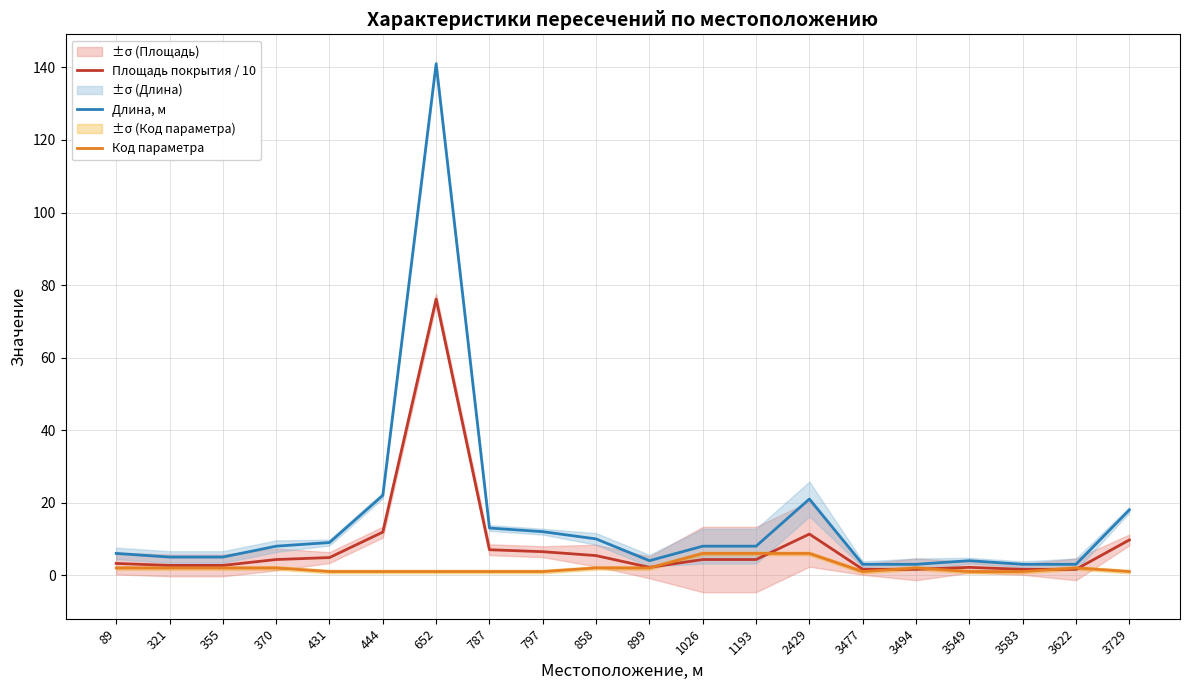

Between 370 and 444, which is larger?

444